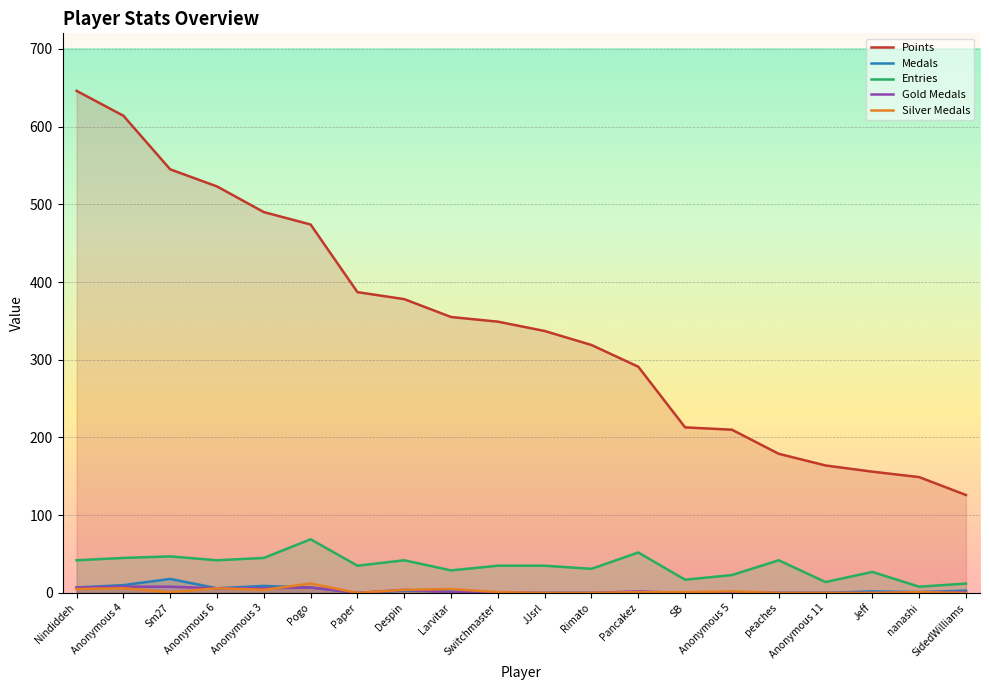

In Medals, how many points are higher than both neighbors (excluding endpoints)?

4